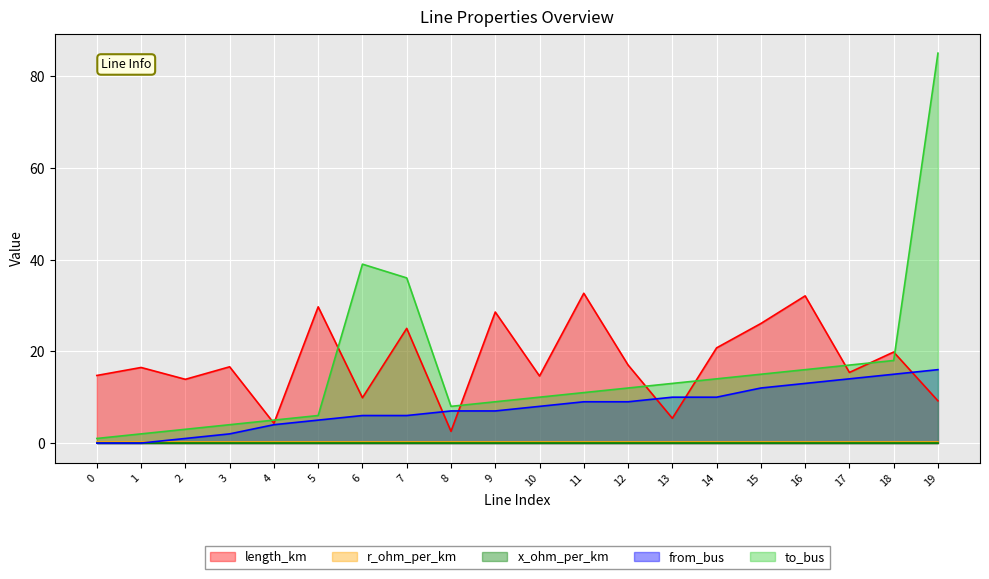

Which series changed the most between 9 and 13?

length_km